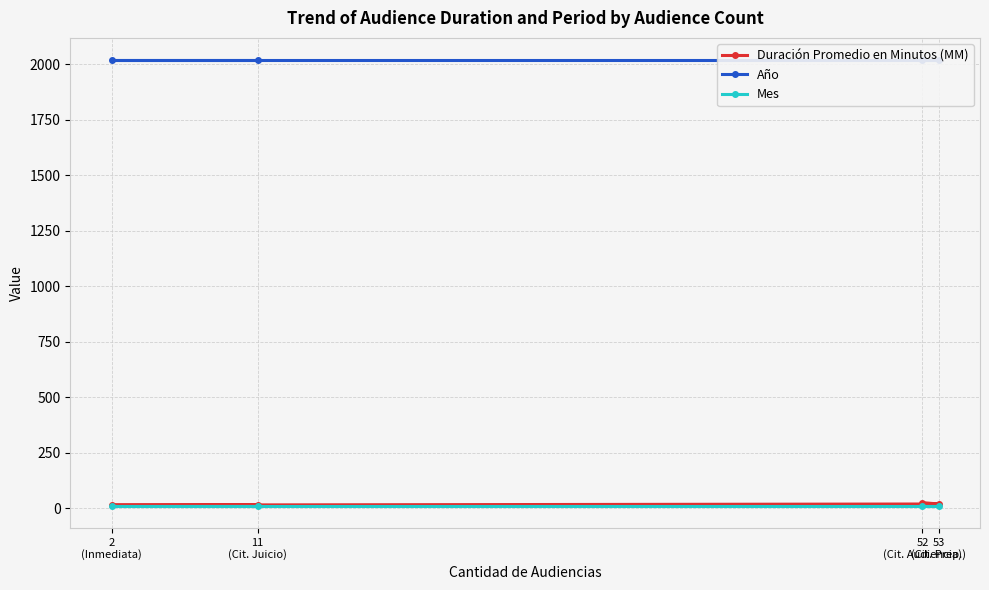

The value of Año at 53
(Cit. Prep.) is 2019. True or false?

True